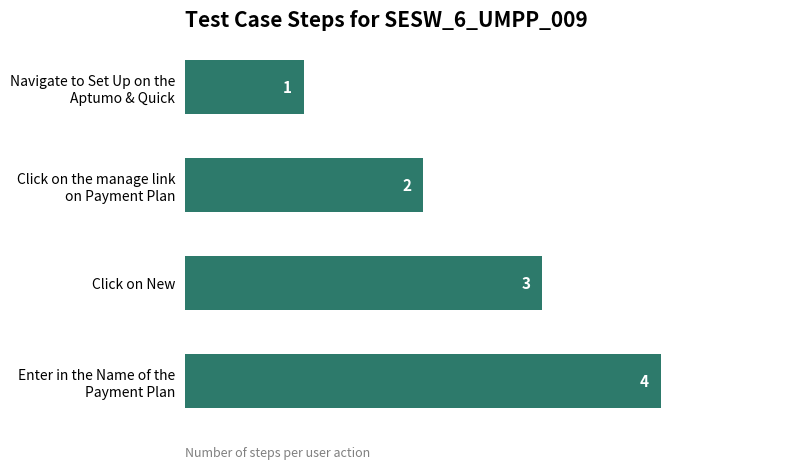

Rank the categories by value from lowest to highest.

Navigate to Set Up on the
Aptumo & Quick, Click on the manage link
on Payment Plan, Click on New, Enter in the Name of the
Payment Plan